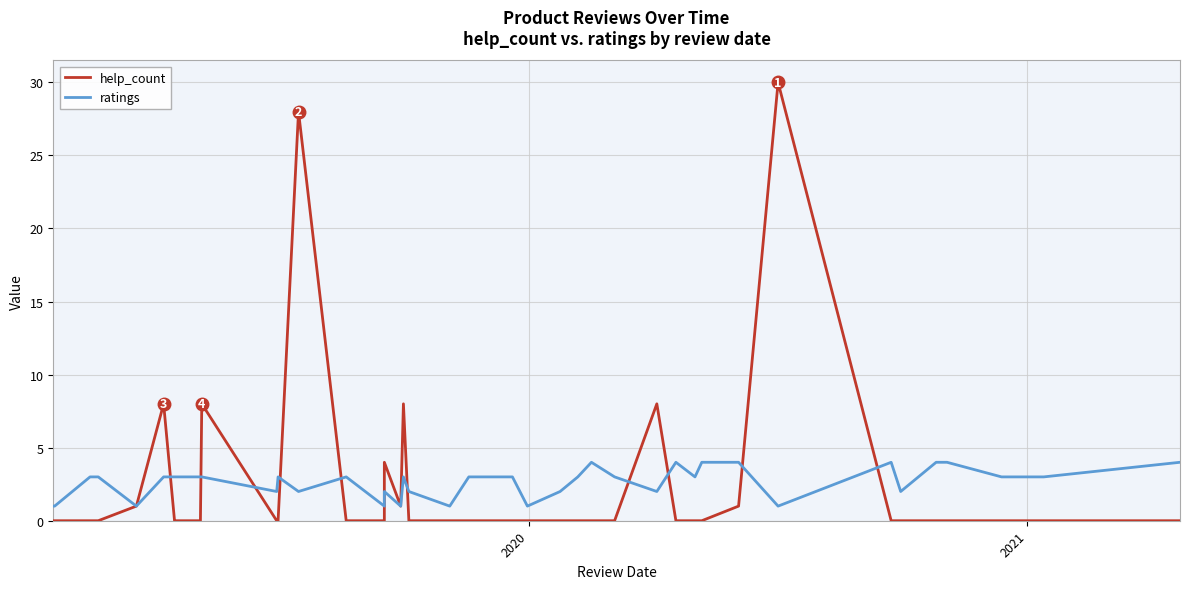

The value of help_count at 18 is -13. True or false?

False